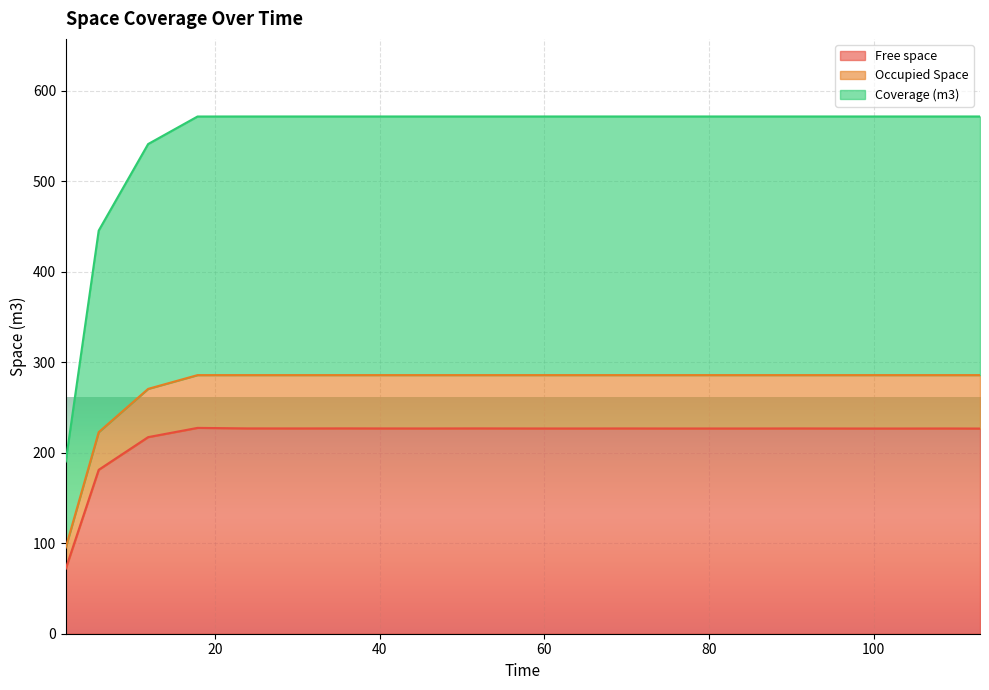

The value of Occupied Space at 96.905 is 285.8. True or false?

True